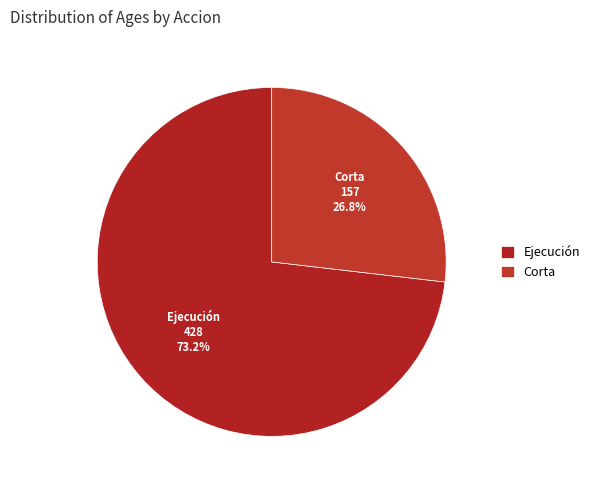

How many segments does this pie chart have?

2